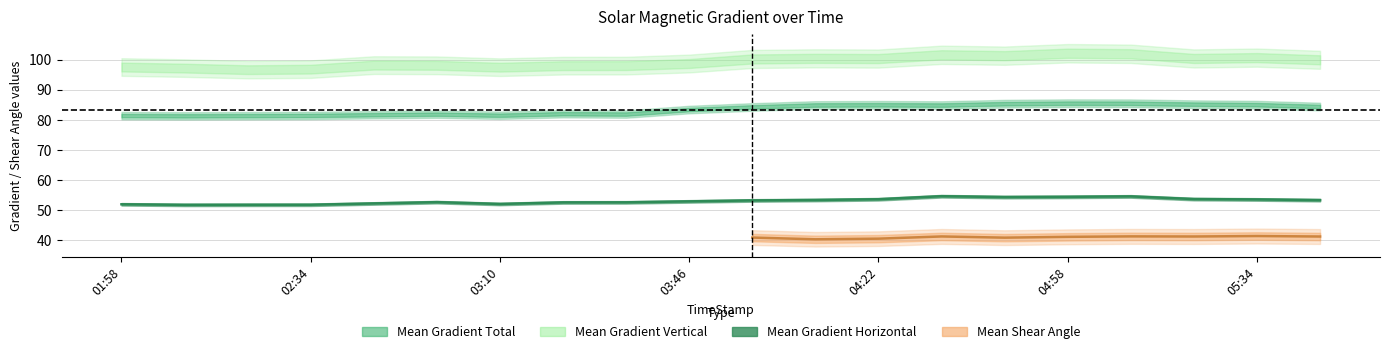

In Mean Gradient Total, how many points are lower than both neighbors (excluding endpoints)?

4